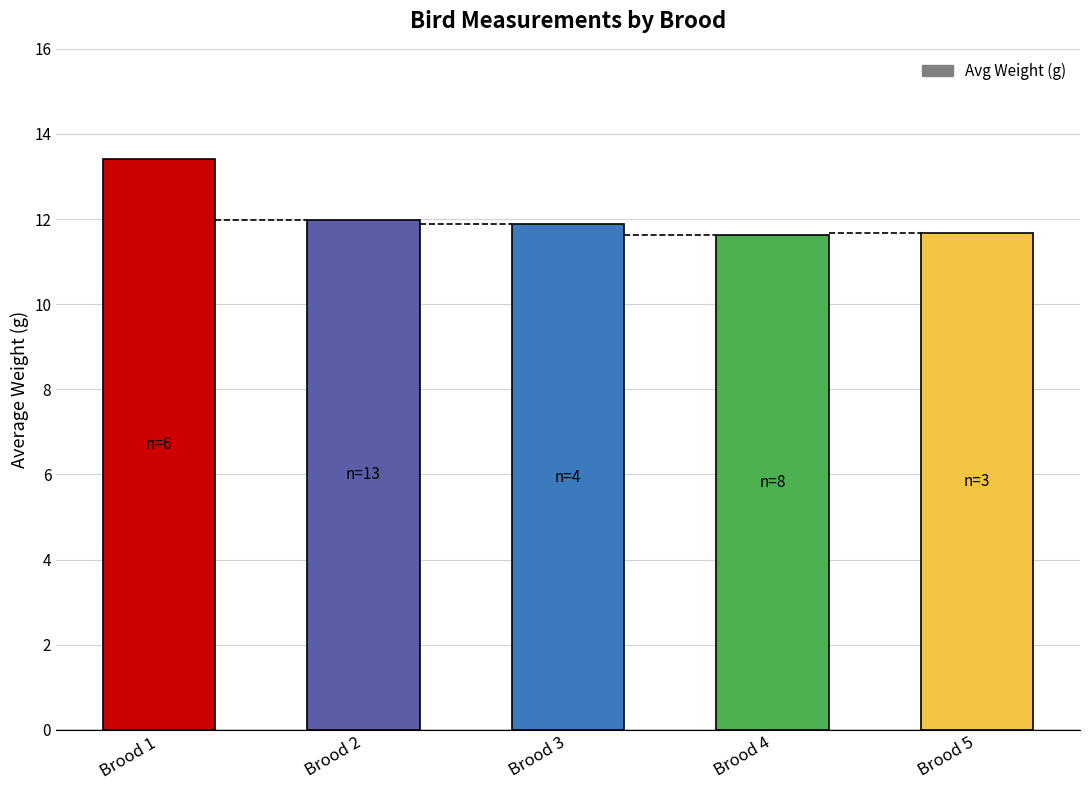

What is the average value?

12.1